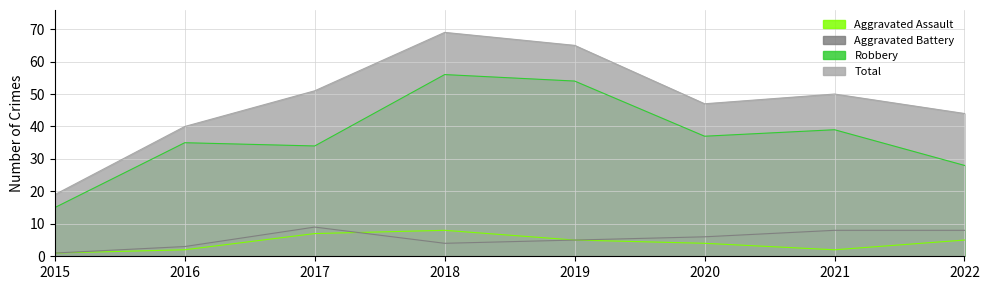

At which label does Total reach its minimum?

2015